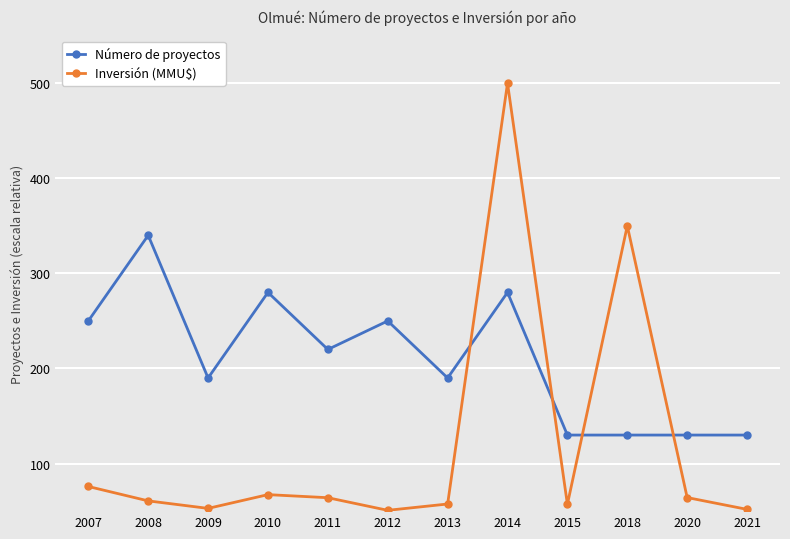

How many interior local valleys does the Inversión (MMU$) series have?

3